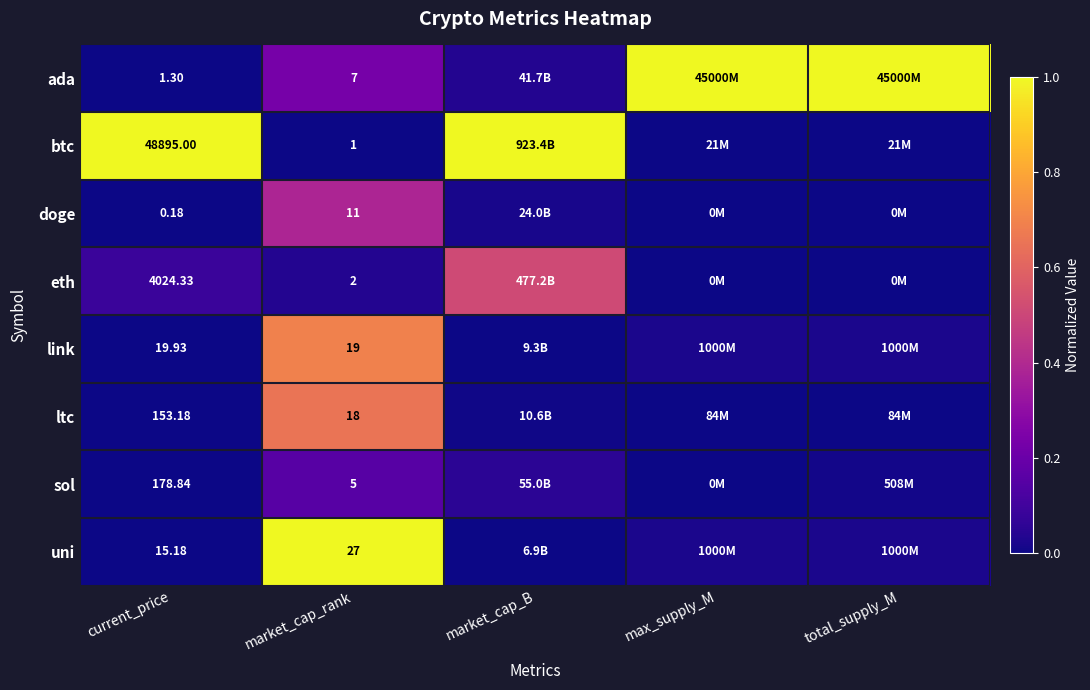

Rank the series at market_cap_rank from lowest to highest value.

btc, eth, sol, ada, doge, ltc, link, uni